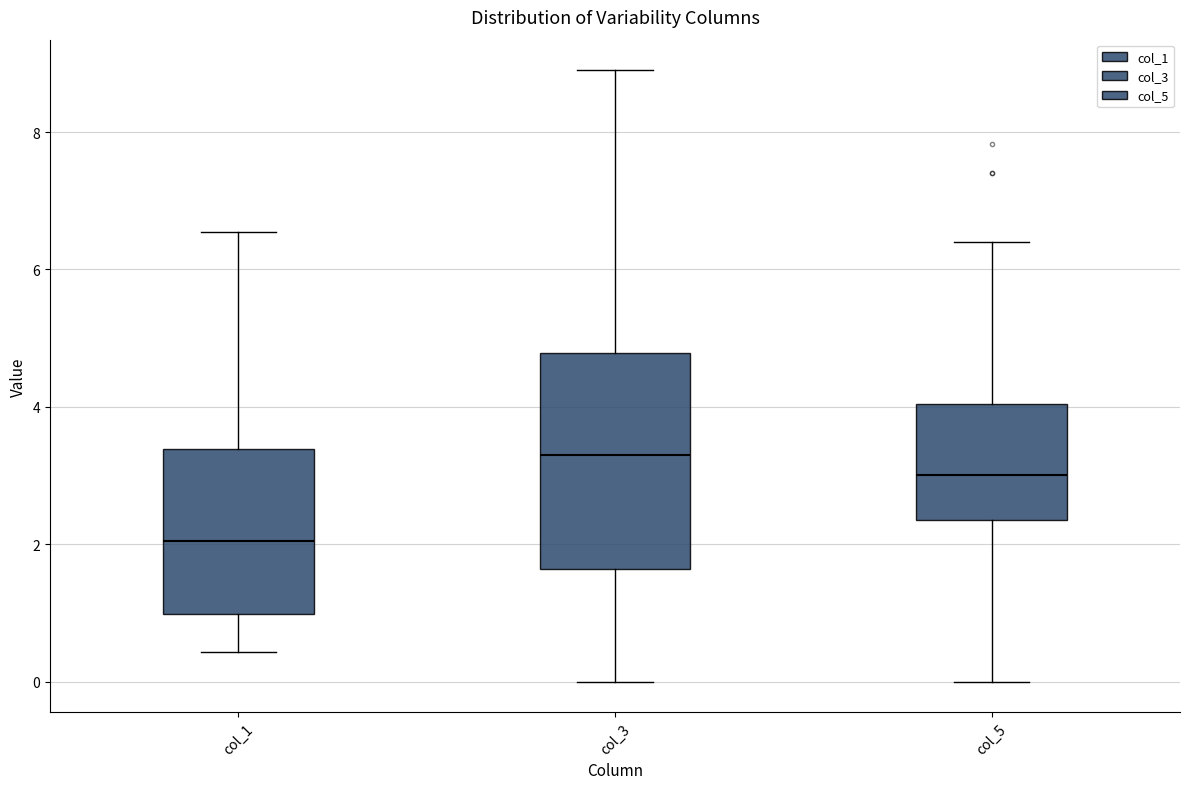

Comparing the boxes themselves (not the whiskers), which one is the tallest?

col_3